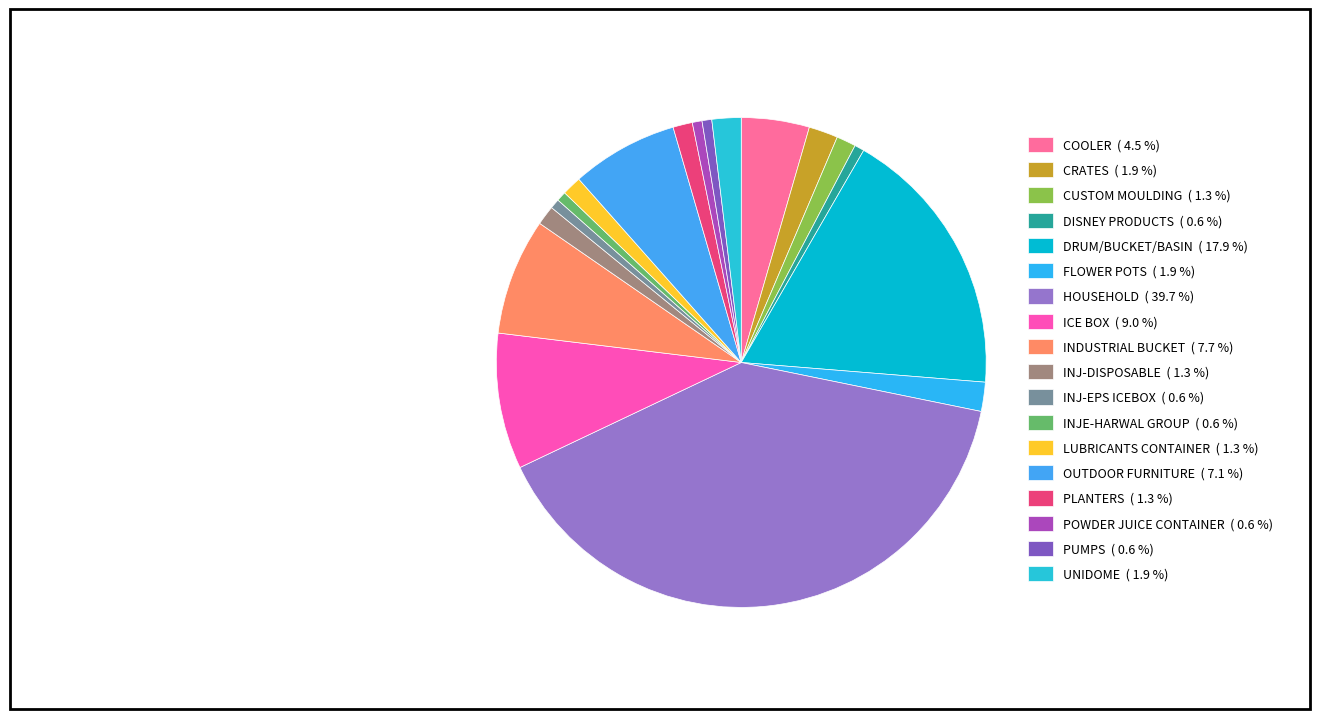

Which category has the smallest portion of the pie?

DISNEY PRODUCTS